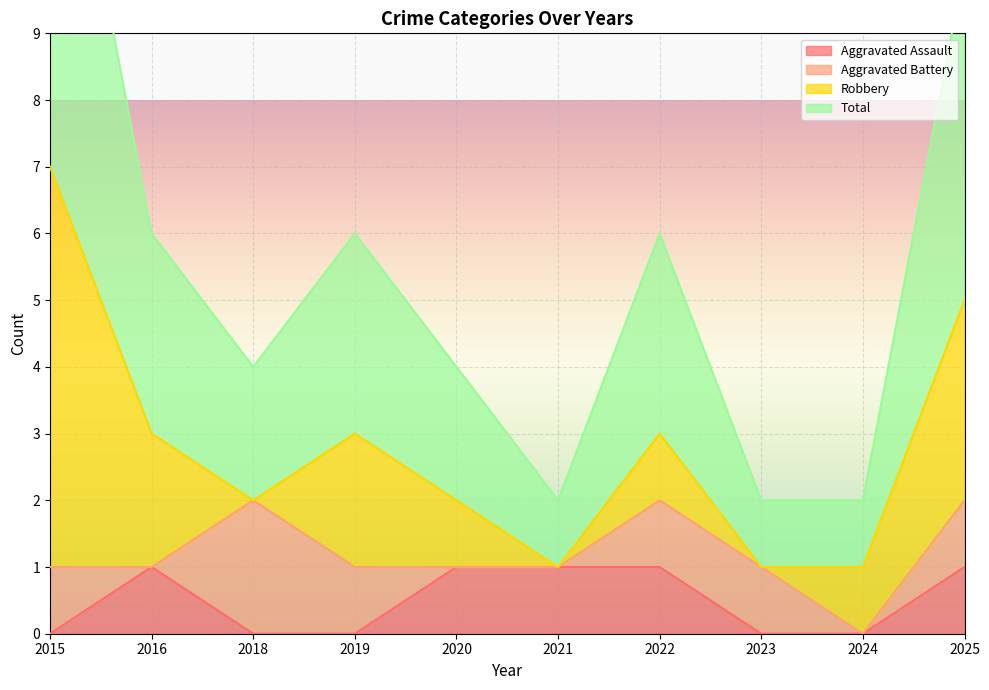

Between 2021 and 2023, which is larger?

2021